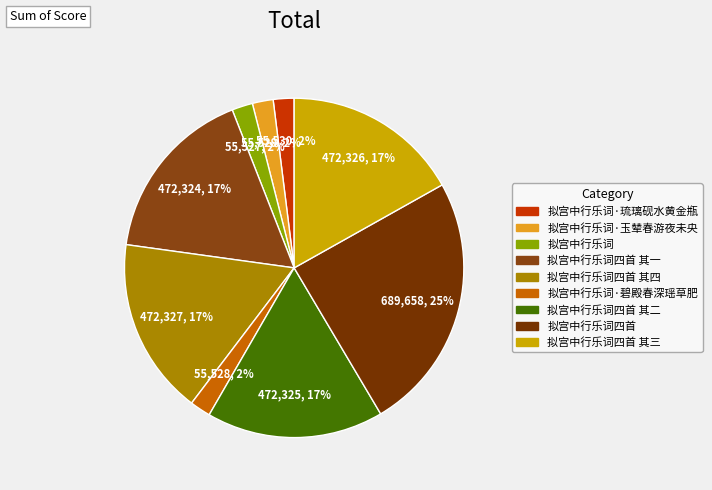

How many segments does this pie chart have?

9